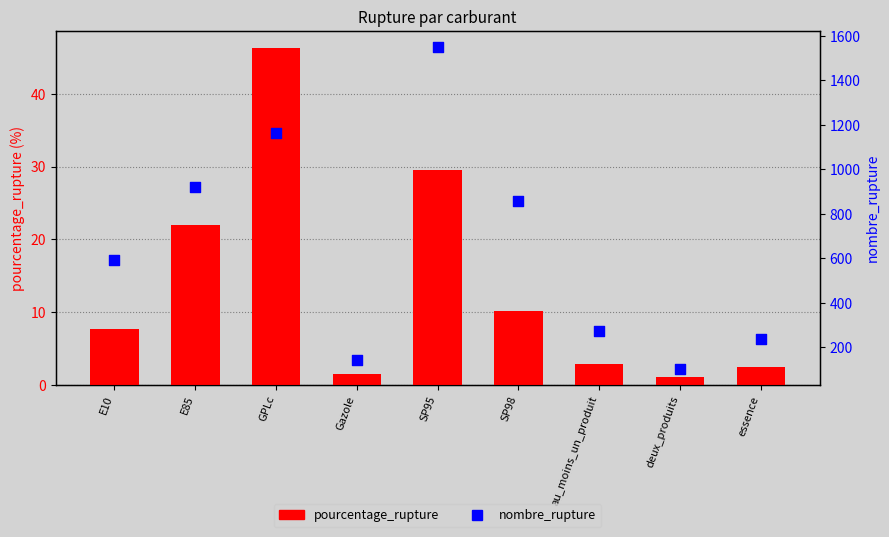

Which series contains the lowest Y value?

pourcentage_rupture